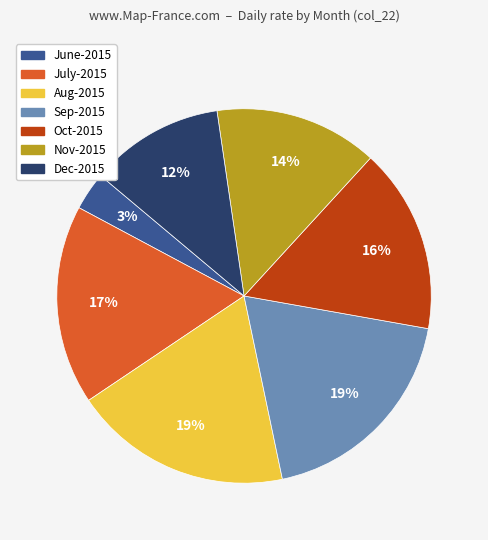

To the nearest percent, what is the difference between the largest and smallest slice percentages?

16%